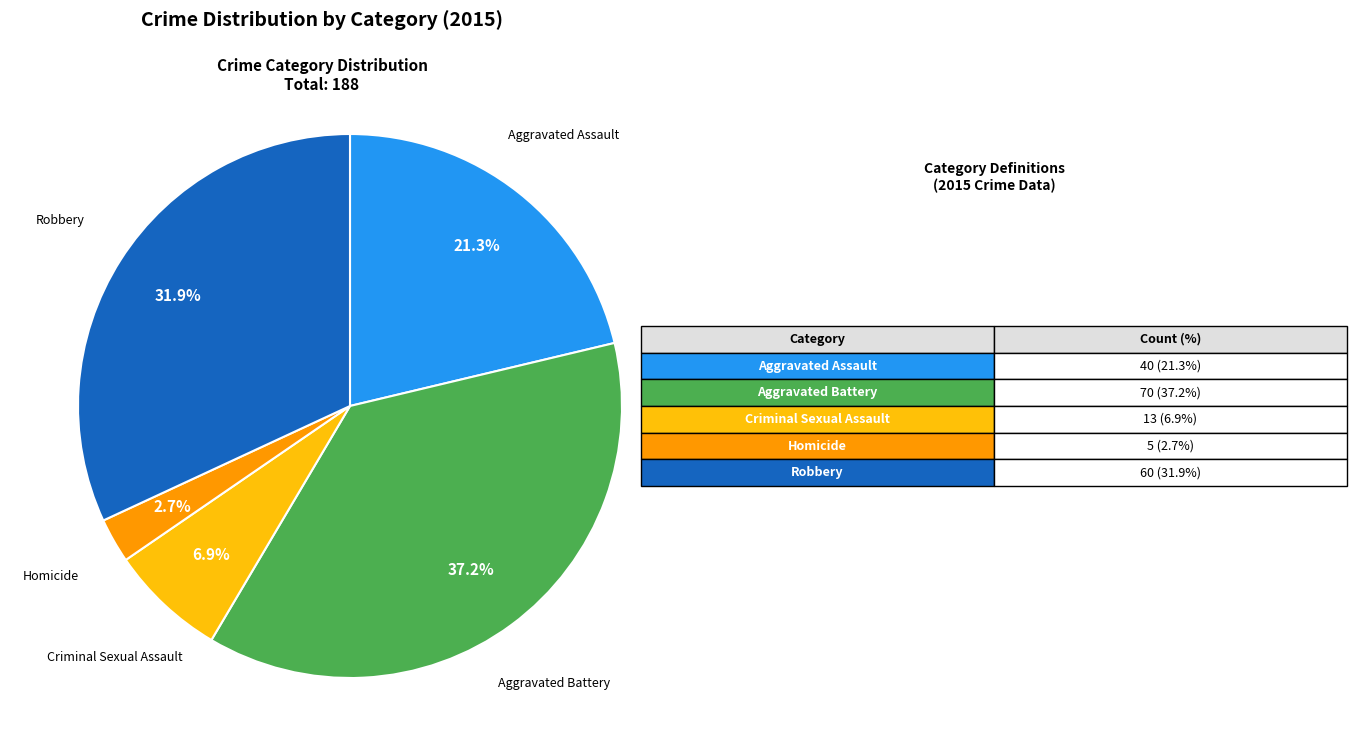

Is there any slice that represents more than half of the pie?

No